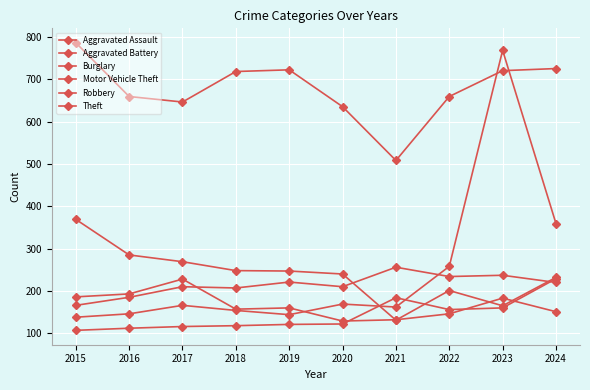

Reading right to left, extract all data points from this chart.

Aggravated Assault: 229	160	156	184	122	121	118	116	112	107
Aggravated Battery: 220	237	234	256	210	221	207	210	185	166
Burglary: 232	165	201	131	240	247	248	269	285	369
Motor Vehicle Theft: 359	768	258	162	169	144	154	166	146	138
Robbery: 151	183	146	132	129	160	157	228	193	186
Theft: 725	720	659	508	635	722	718	646	659	786